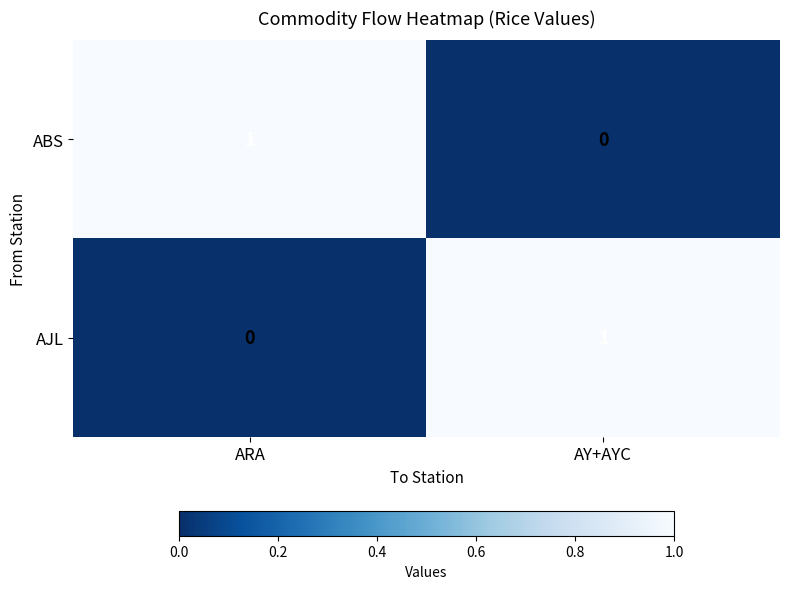

What is the total value across all series at ARA?

1